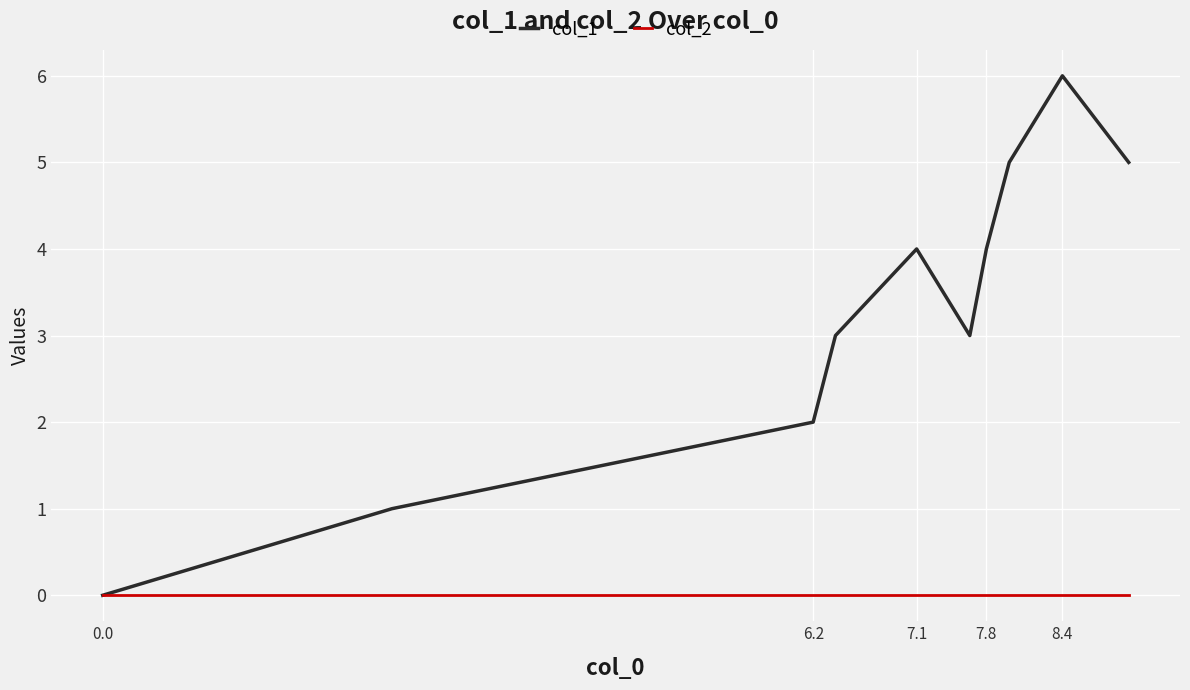

Which series has the largest range (max minus min)?

col_1